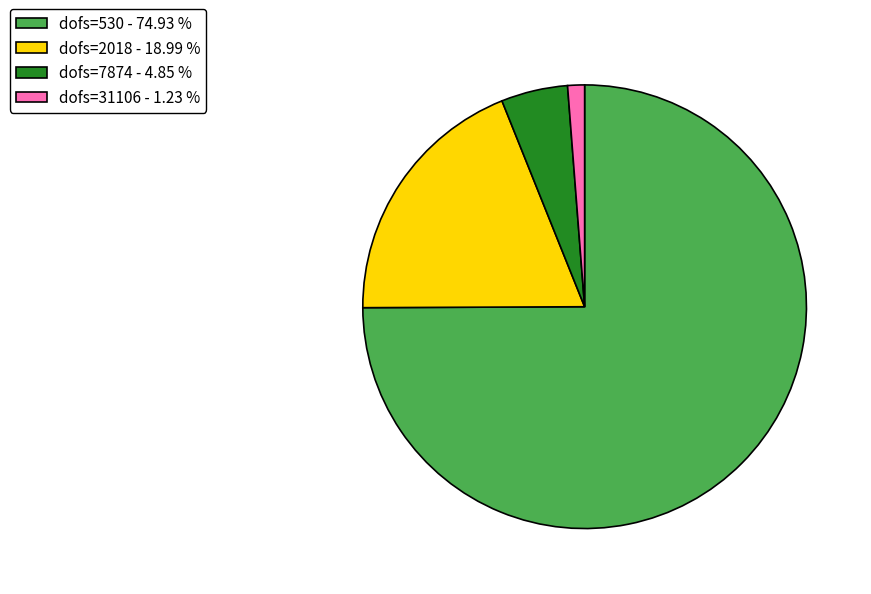

Combined, do dofs=2018 - 18.99 % and dofs=530 - 74.93 % account for over 50%?

Yes